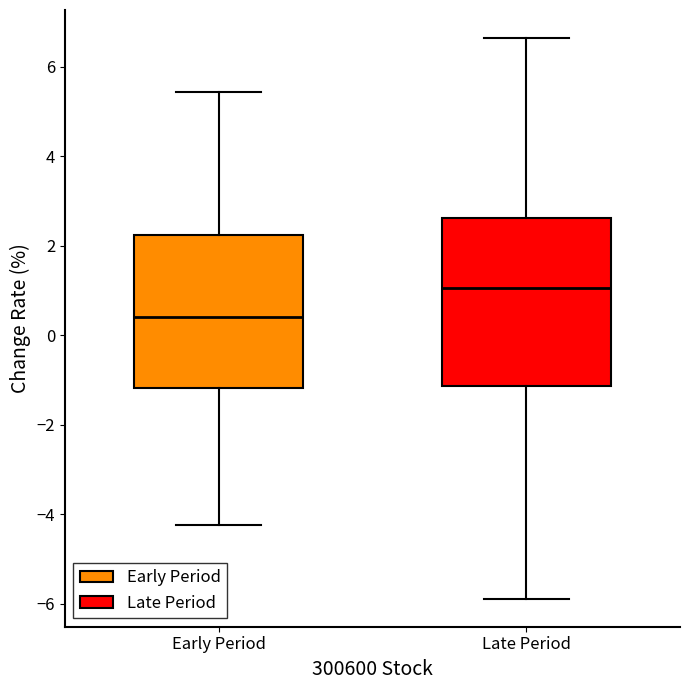

Which box's median line is the highest?

Late Period